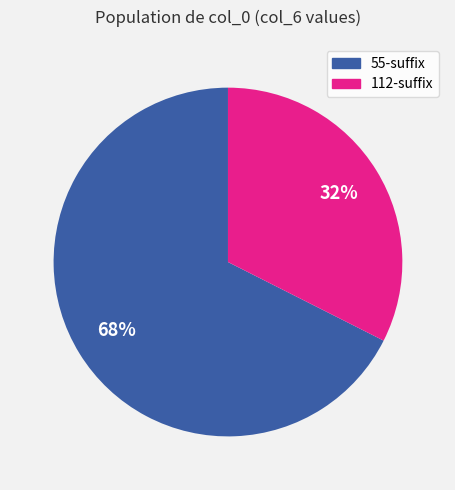

Is there any slice that represents more than half of the pie?

Yes